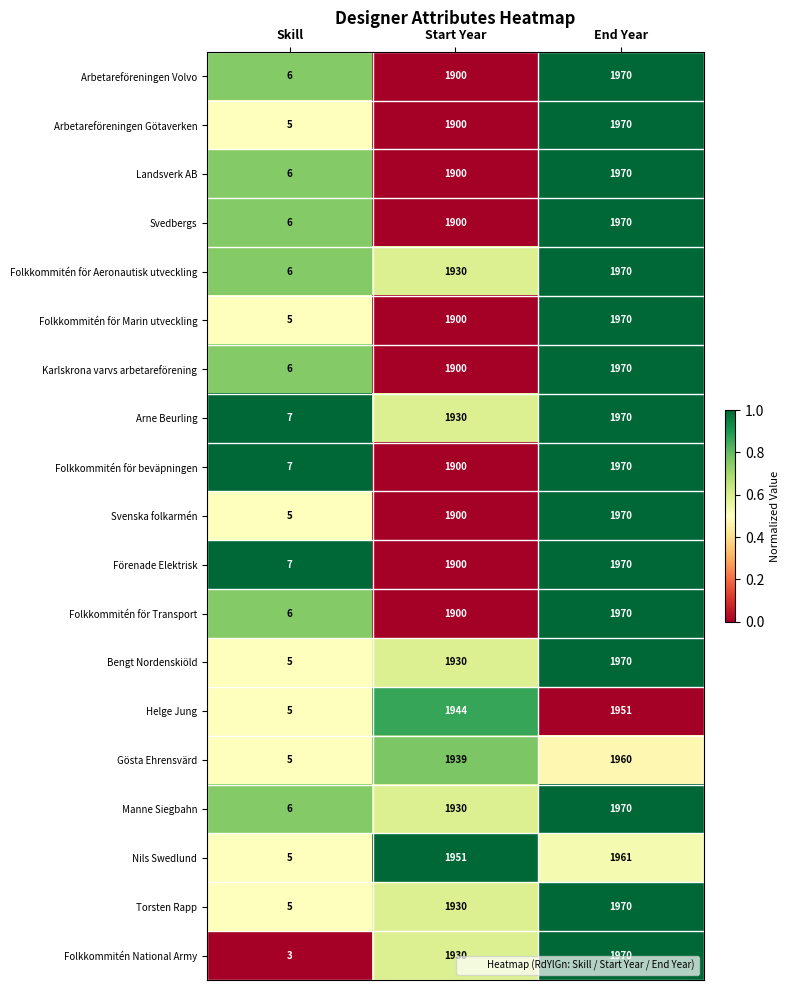

Which label corresponds to the smallest value in the chart?

Skill